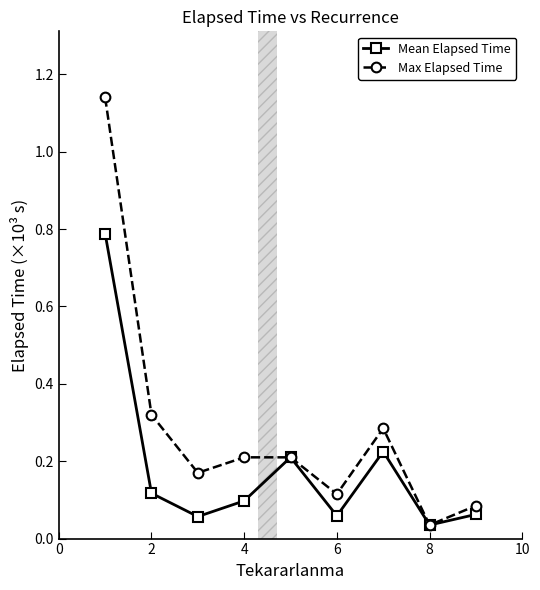

How many interior local valleys does the Max Elapsed Time series have?

3